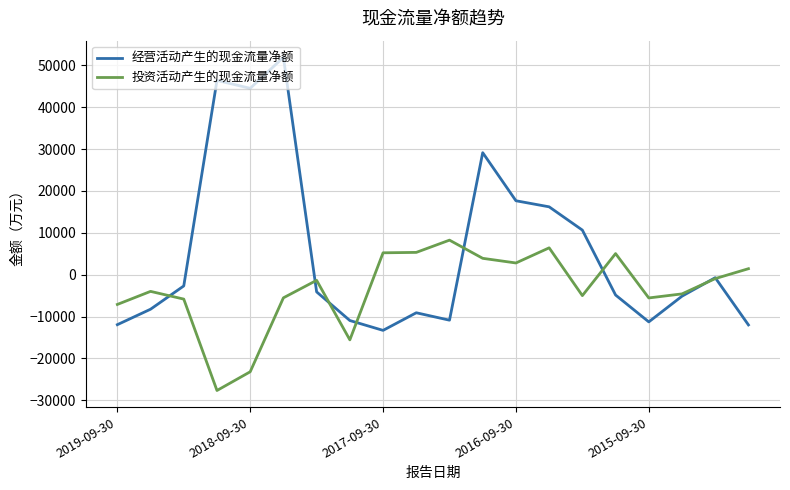

What is the lowest value of the 投资活动产生的现金流量净额 series?

-27655